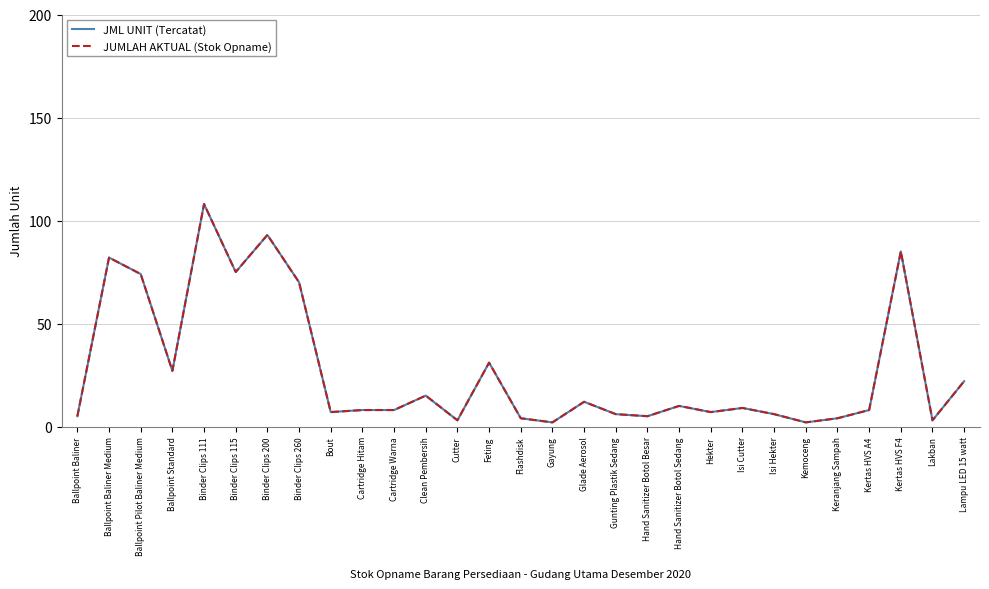

True or false: JML UNIT (Tercatat) has a value of 5 at Lakban.

False